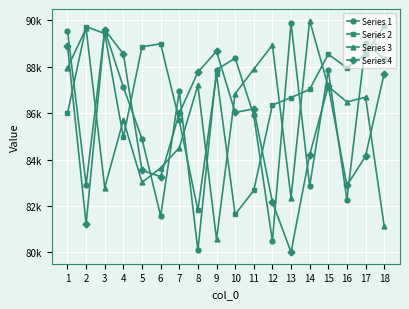

What is the difference between the second highest and minimum values in the Series 4 series?

8892.5